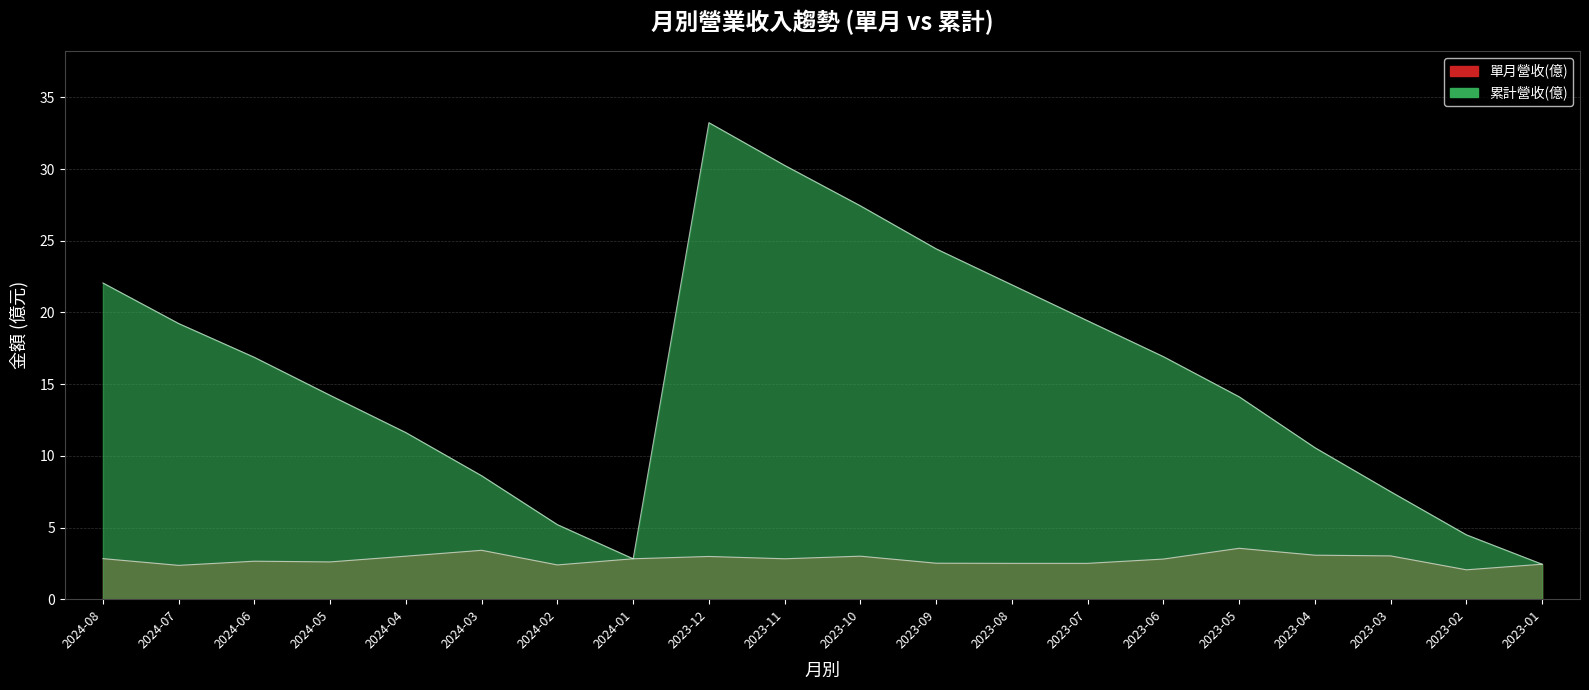

Does the chart have visible grid lines?

Yes